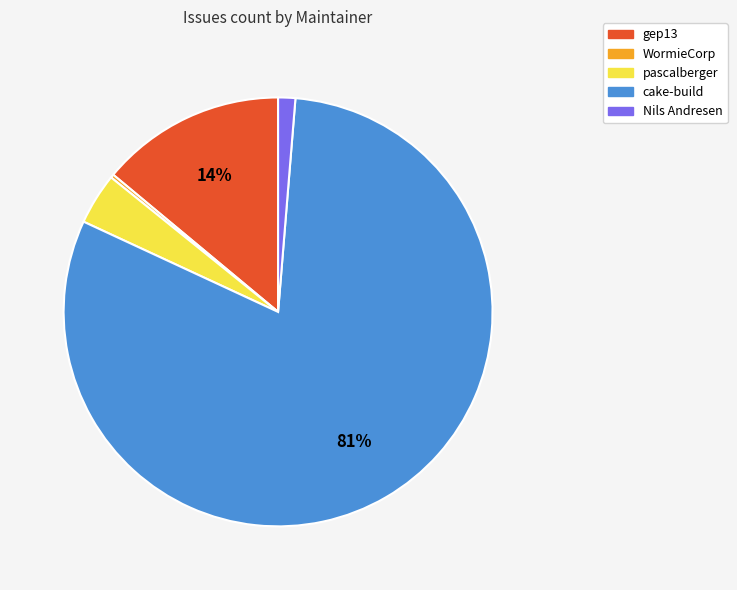

To the nearest percent, what portion does cake-build represent?

81%